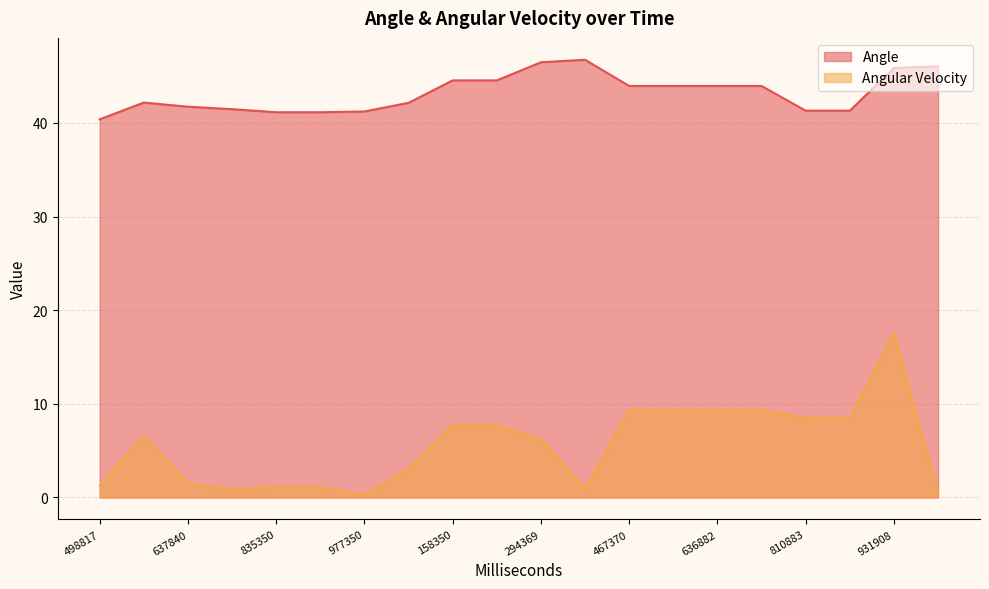

List the series in order of their overall mean, highest first.

Angle, Angular Velocity